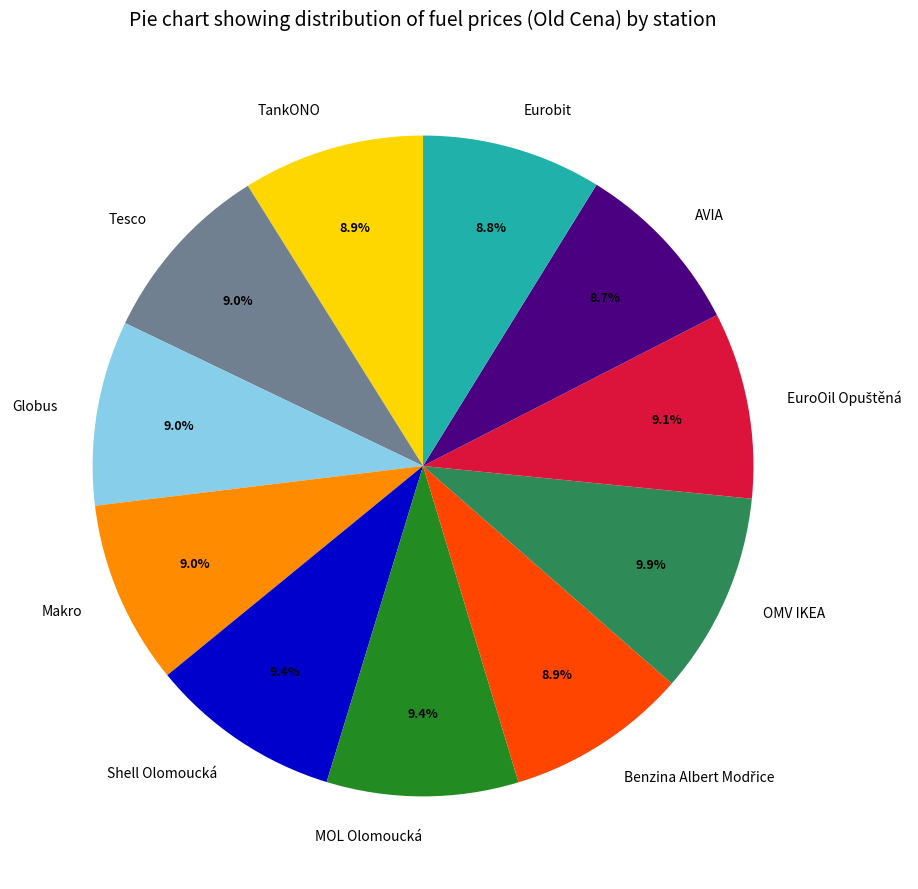

Is it true that AVIA is 1% of the pie?

False